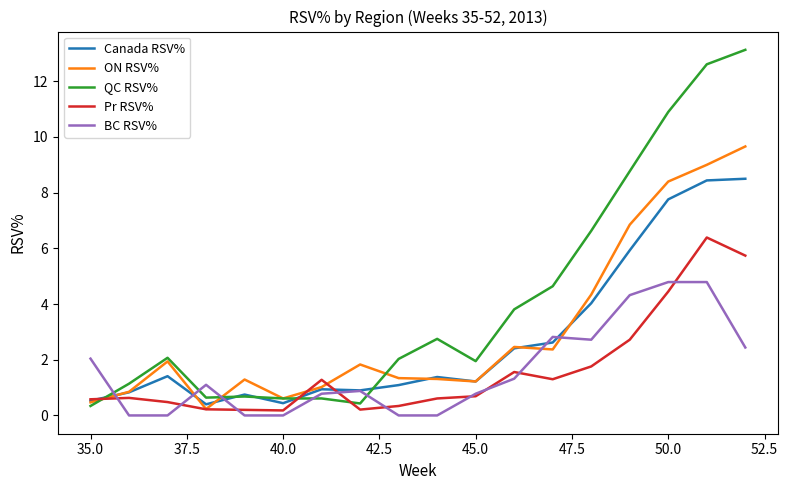

What is the maximum value for Canada RSV%?

8.5